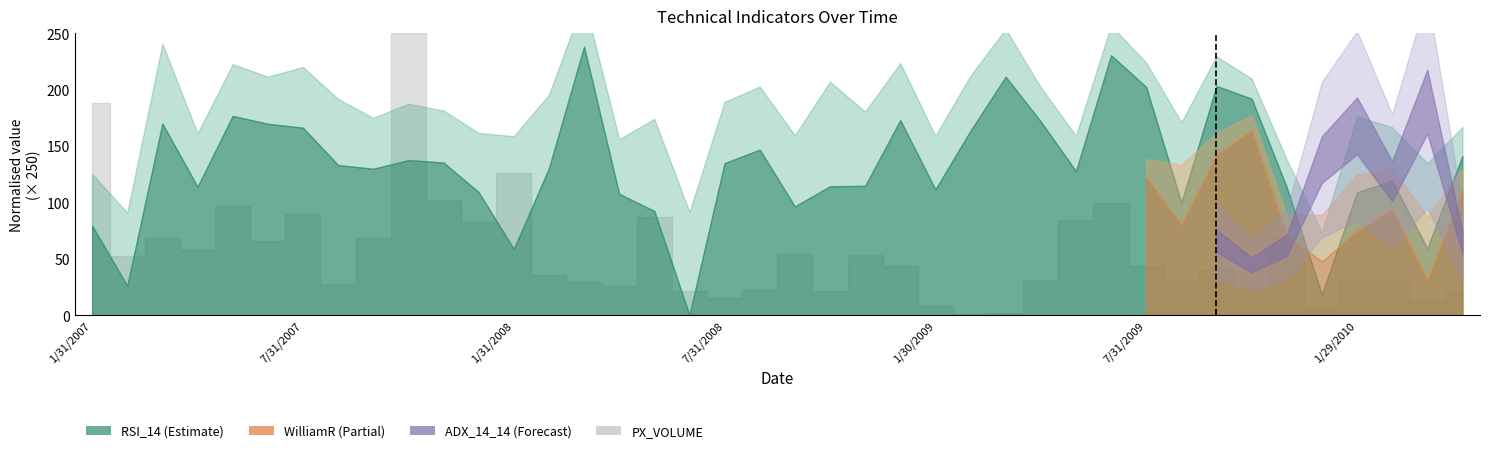

Which category has the lowest value across all series?

6/30/2008